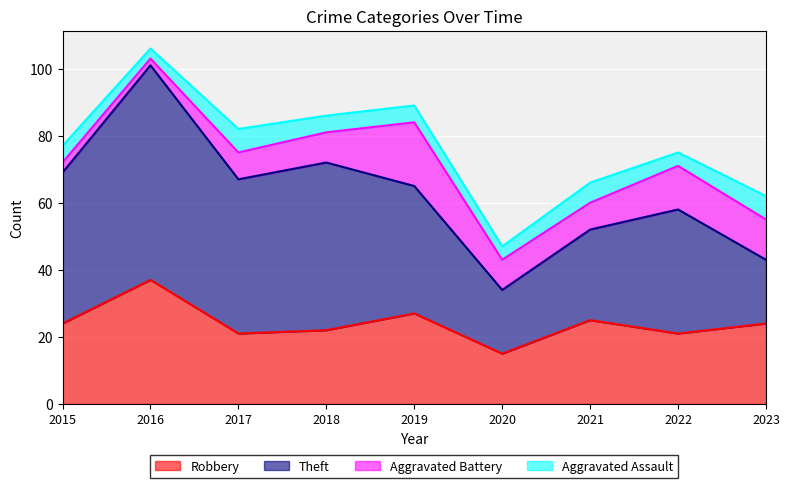

What is the average value of the Aggravated Assault series?

5